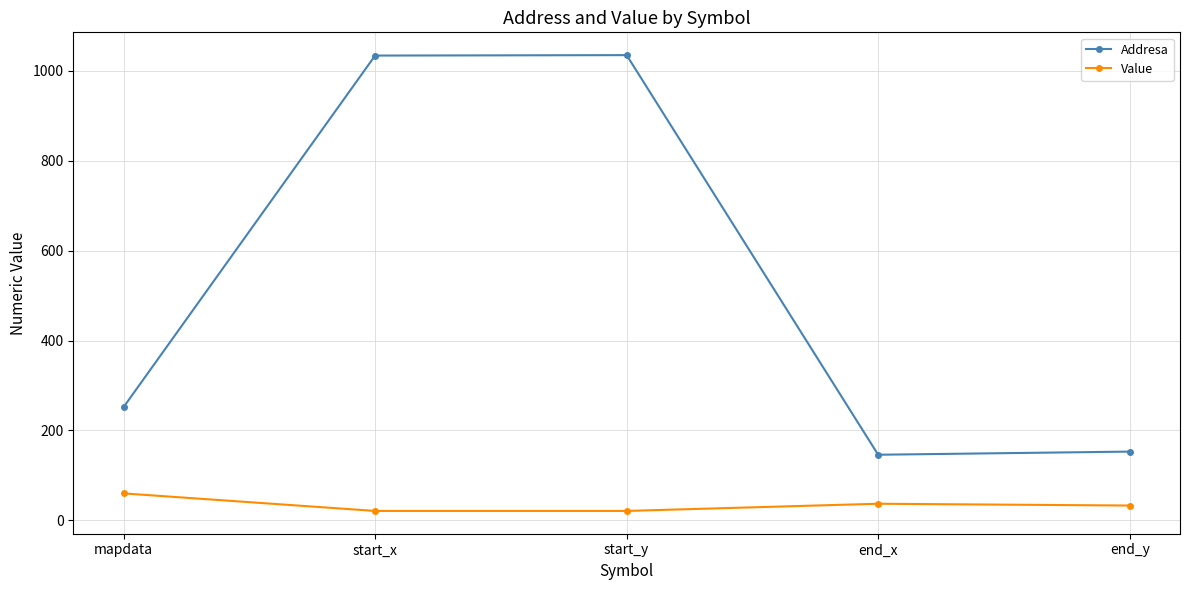

Which series has the largest total across all categories?

Addresa